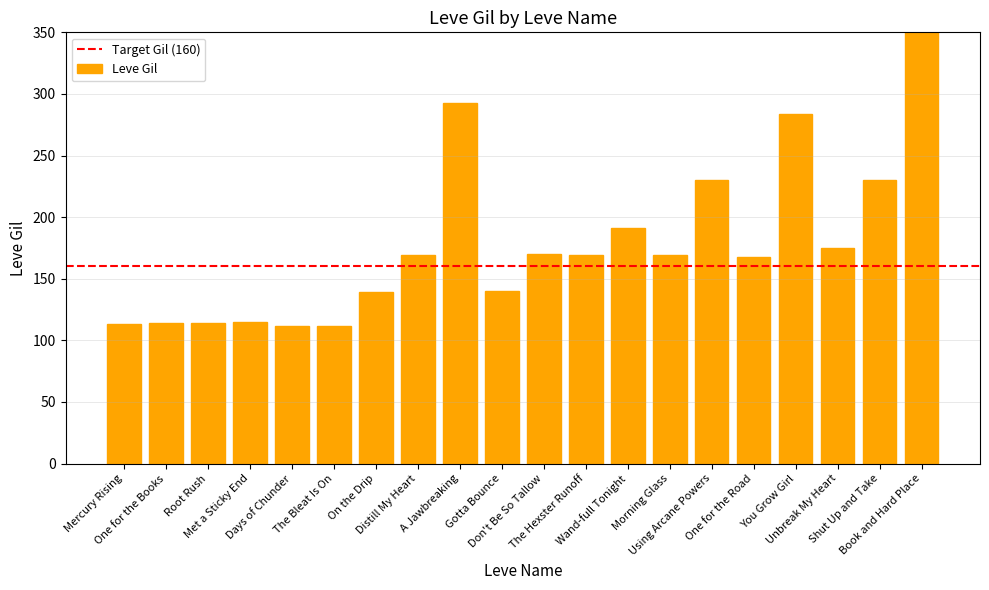

Which label corresponds to the largest value in the chart?

Book and Hard Place